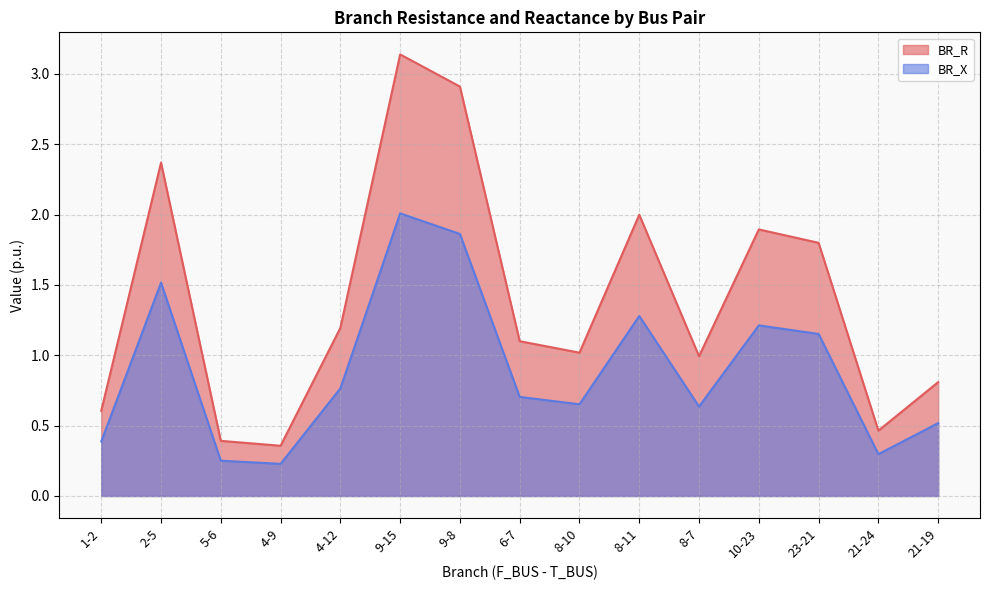

What is the maximum value shown in the chart?

3.1